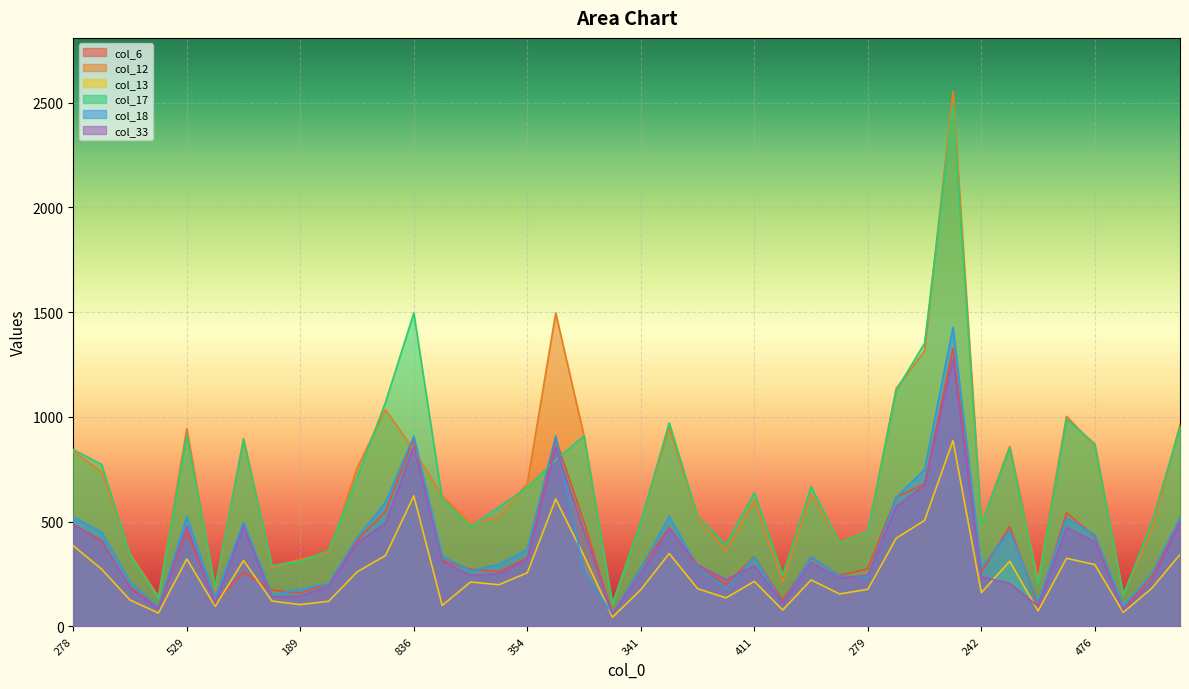

What is the difference between the second highest and second lowest values in the col_12 series?

1353